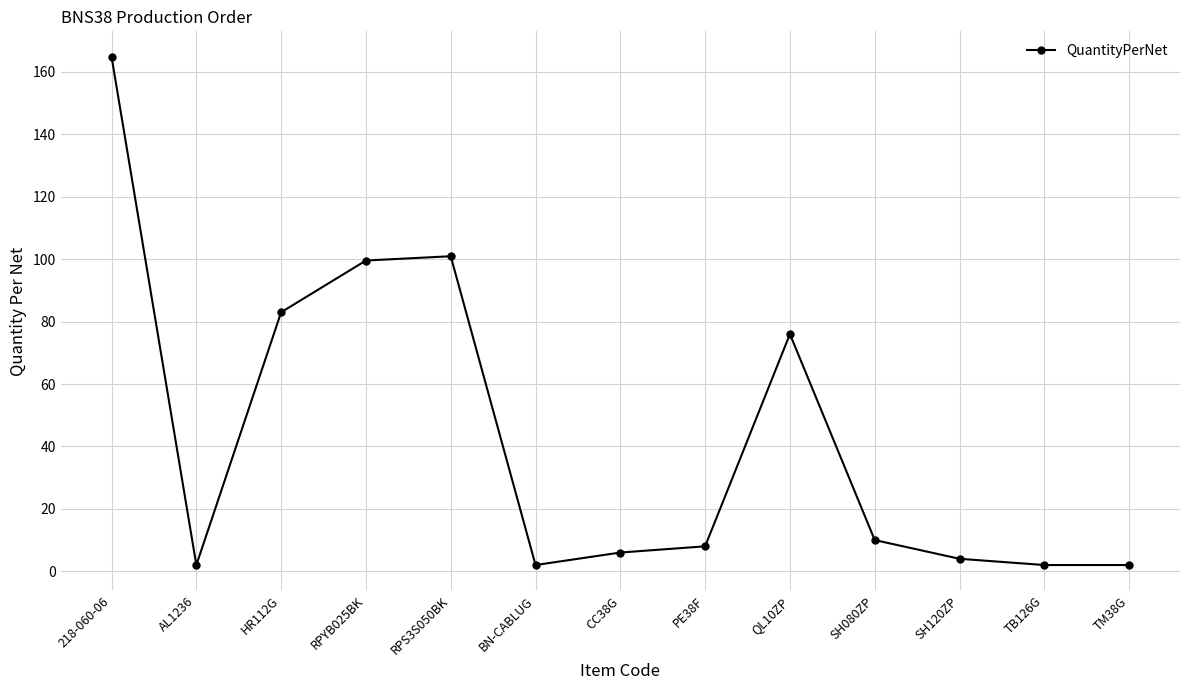

Does the chart have visible grid lines?

Yes